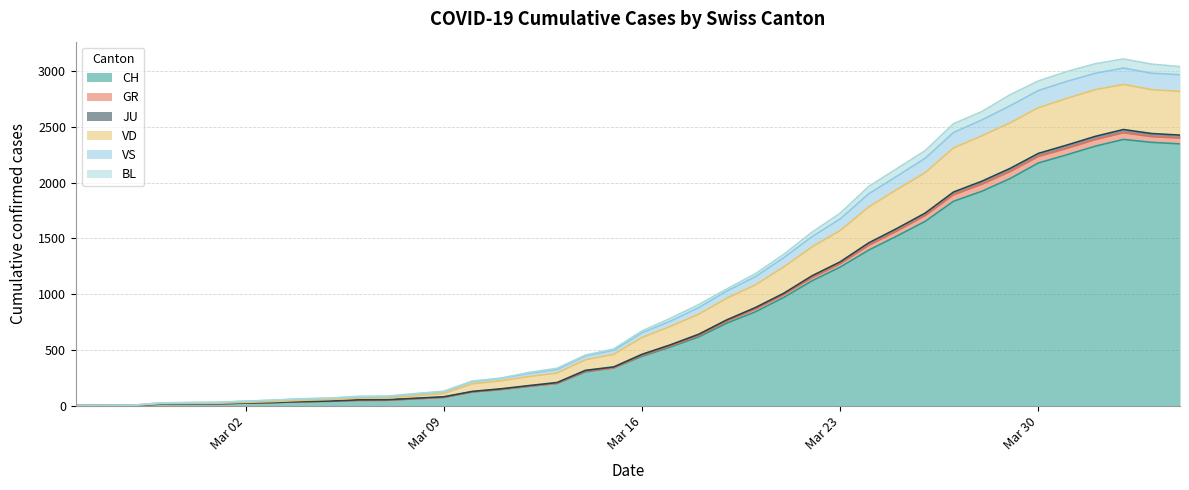

The value of CH at 2020-03-19 is 740. True or false?

True